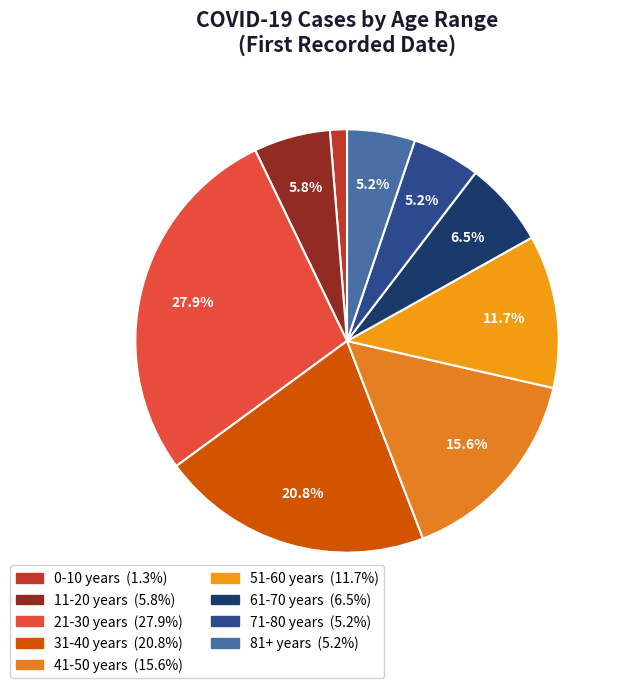

Does any single category account for the majority?

No